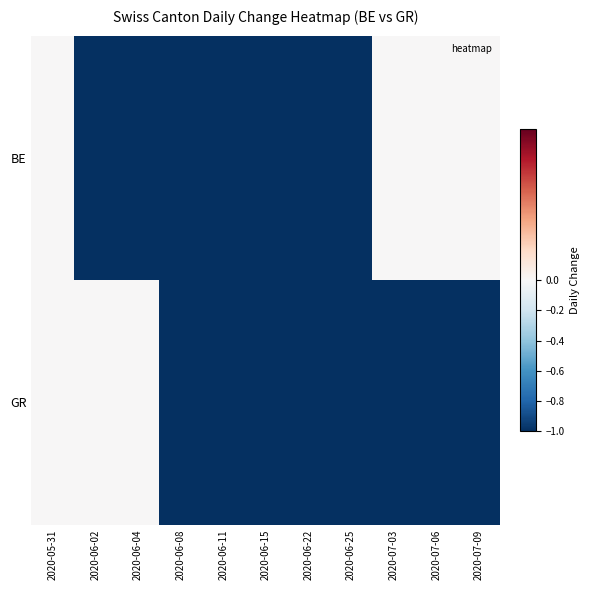

Reading left to right, what are all the values shown in this chart?

BE: 2020-05-31=0	2020-06-02=-1	2020-06-04=-1	2020-06-08=-1	2020-06-11=-1	2020-06-15=-1	2020-06-22=-1	2020-06-25=-1	2020-07-03=0	2020-07-06=0	2020-07-09=0
GR: 2020-05-31=0	2020-06-02=0	2020-06-04=0	2020-06-08=-1	2020-06-11=-1	2020-06-15=-1	2020-06-22=-1	2020-06-25=-1	2020-07-03=-1	2020-07-06=-1	2020-07-09=-1